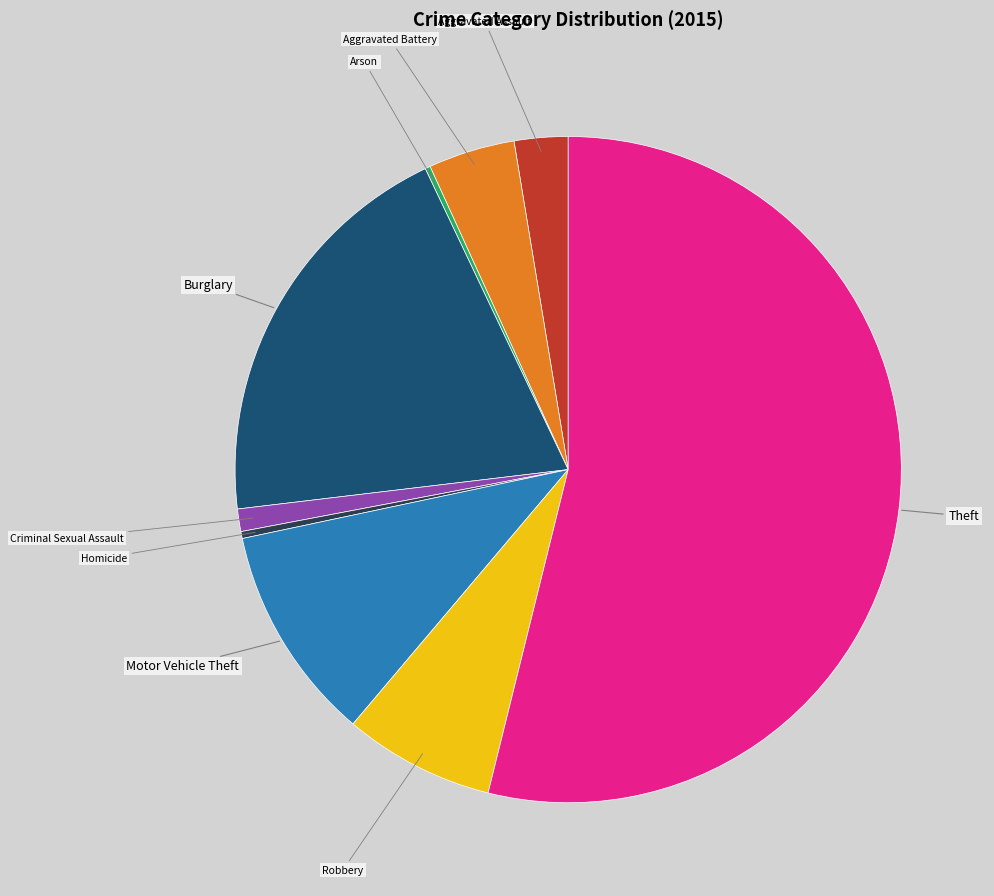

What is the largest slice in the pie chart?

Theft